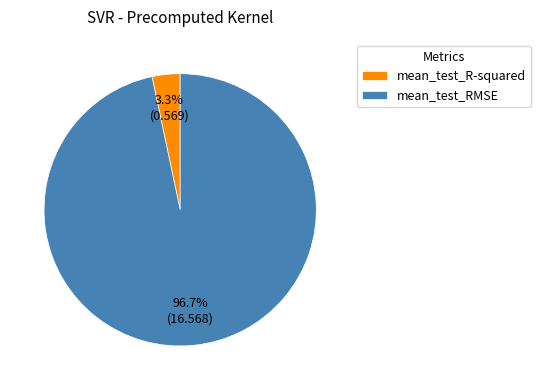

What is the smallest slice in the pie chart?

mean_test_R-squared